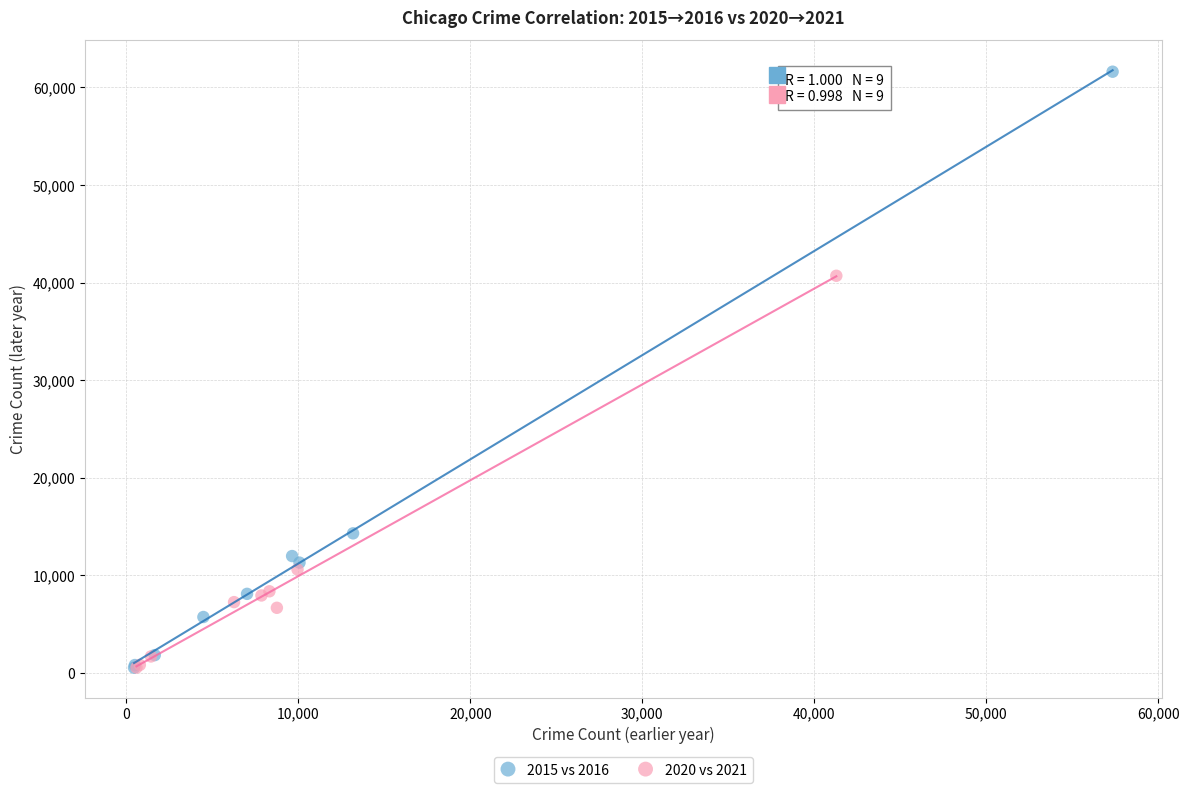

Which series contains the highest Y value?

2015 vs 2016